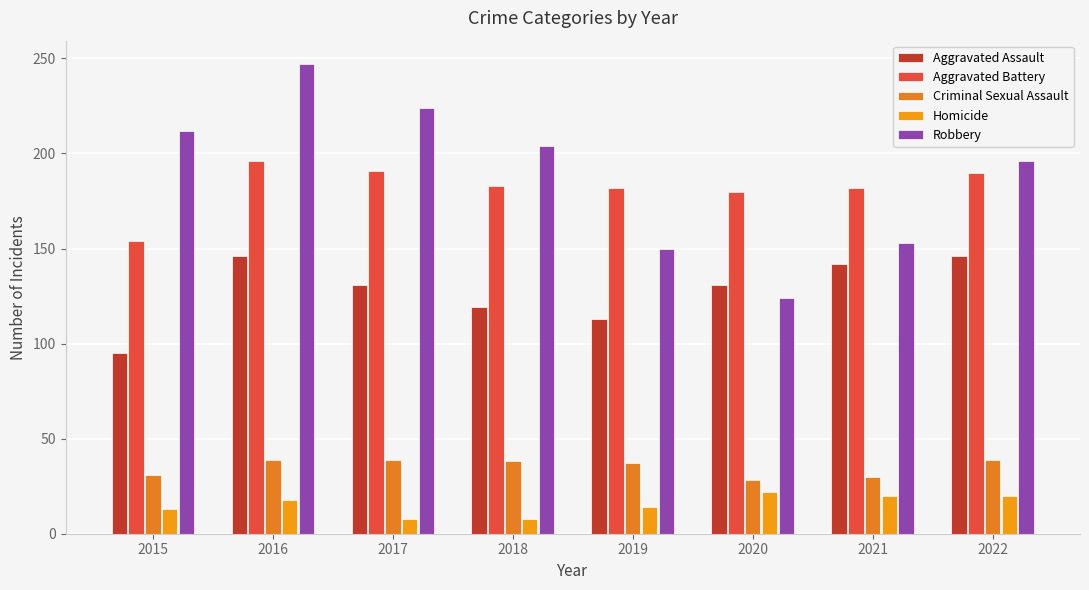

How many values in the Criminal Sexual Assault series are below 38?

4